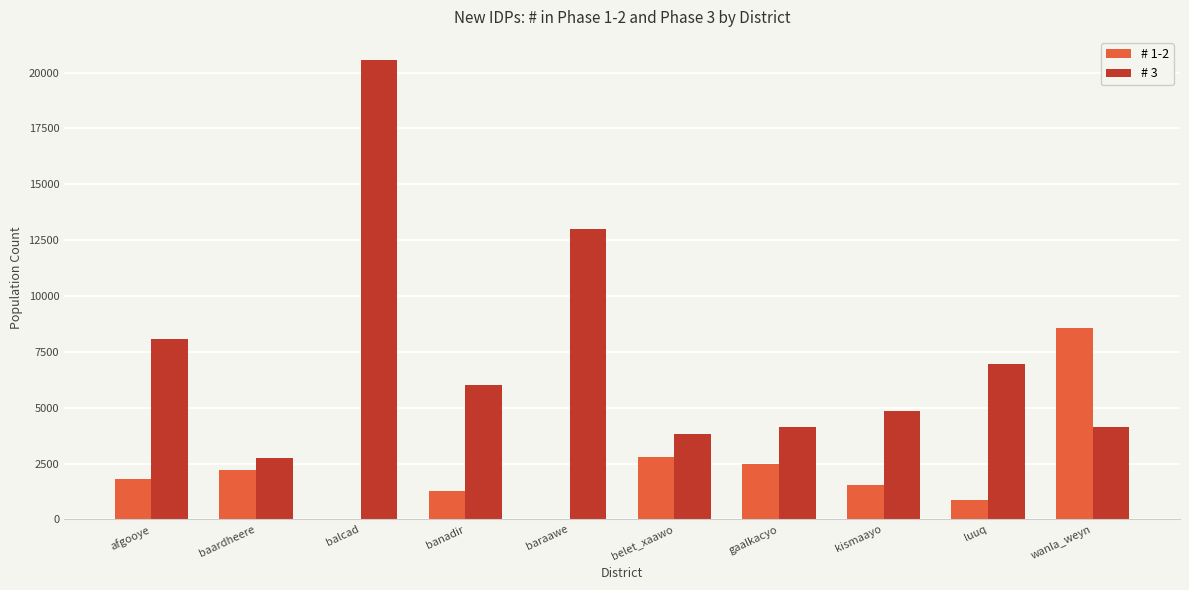

Where does the # 3 series first go above 6026?

afgooye